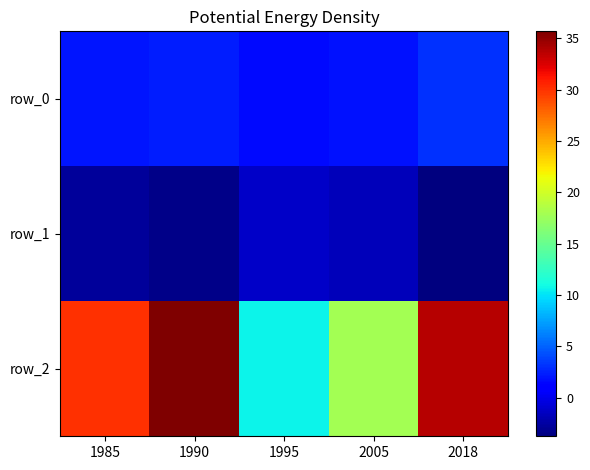

What is the lowest value of the row_1 series?

-3.8